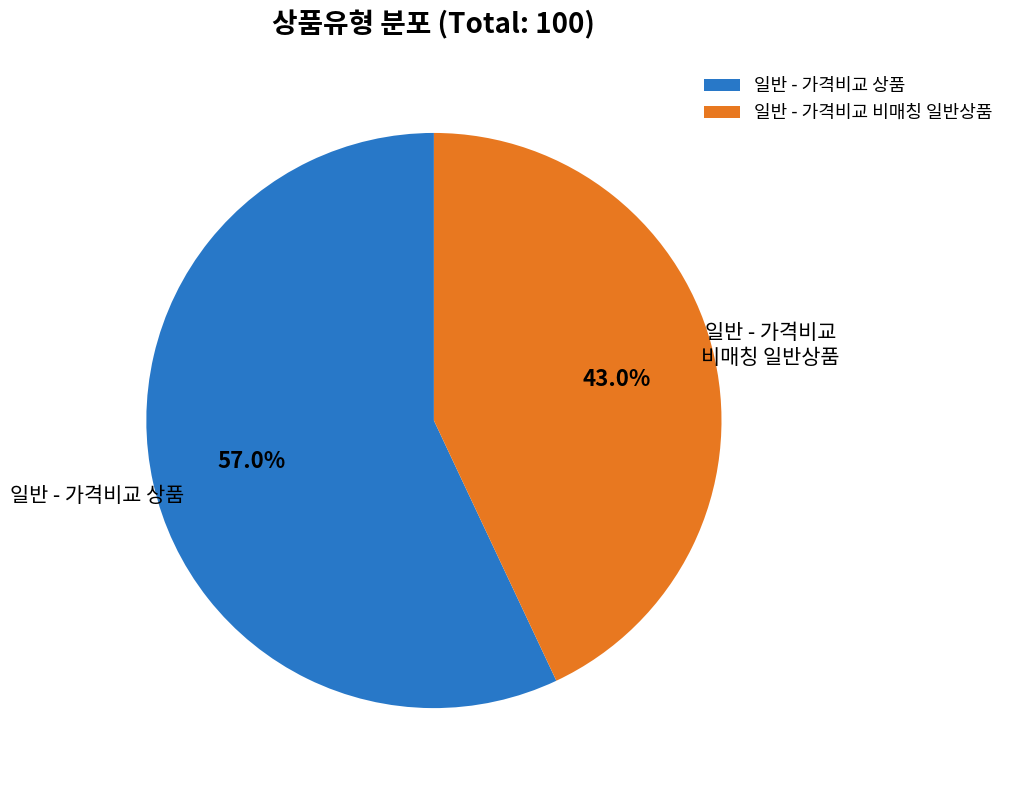

To the nearest percent, what is the difference between the largest and smallest slice percentages?

14%